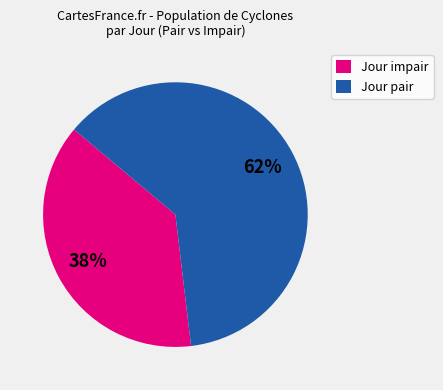

To the nearest percent, what is the average slice percentage?

50%